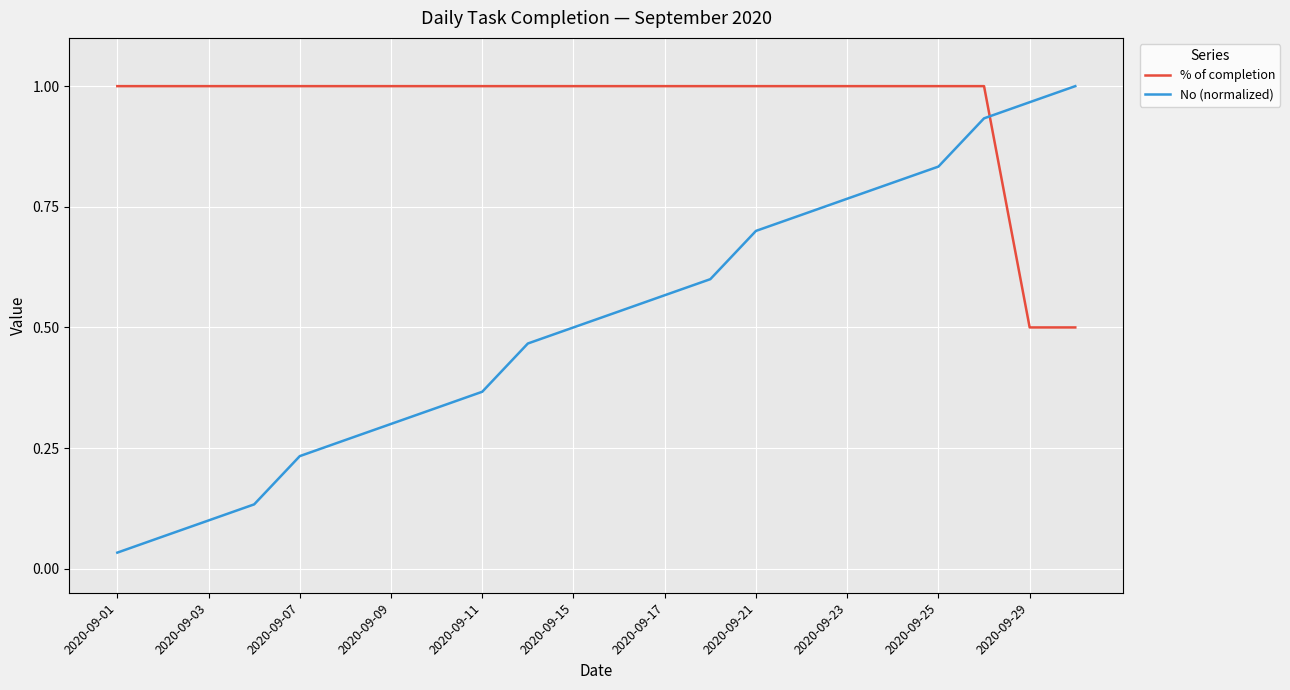

True or false: % of completion and No (normalized) intersect in this chart.

True